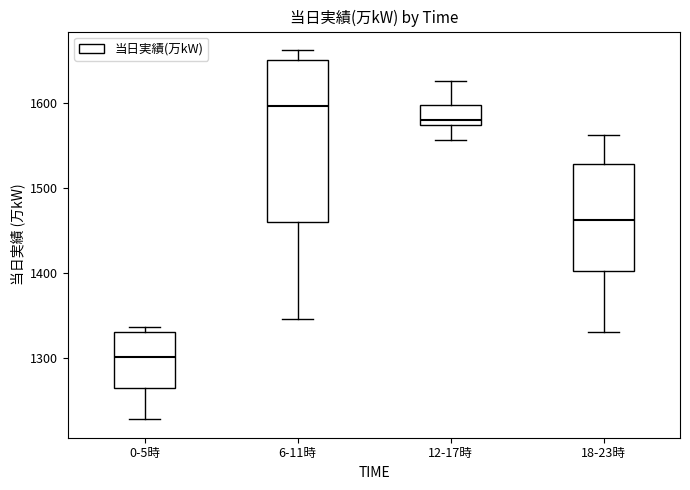

Where does the median line of the box for 6-11時 sit on the y-axis? The values are not printed on the chart, so give them approximately, as read against the axis.

1600